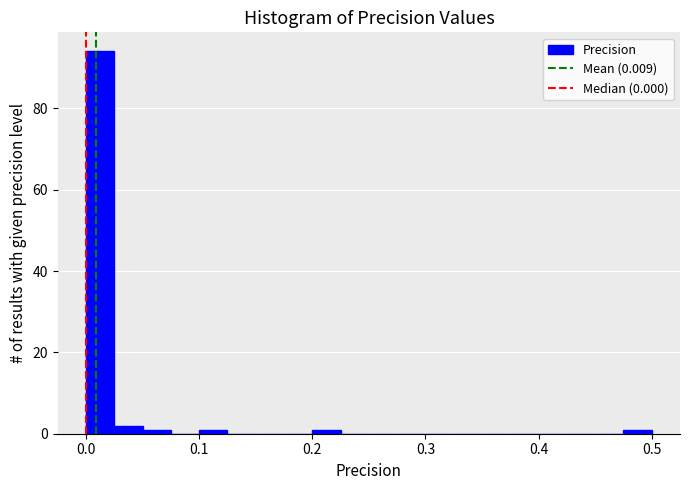

Read against the x-axis, roughly where is the centre of the tallest bar?

0.01